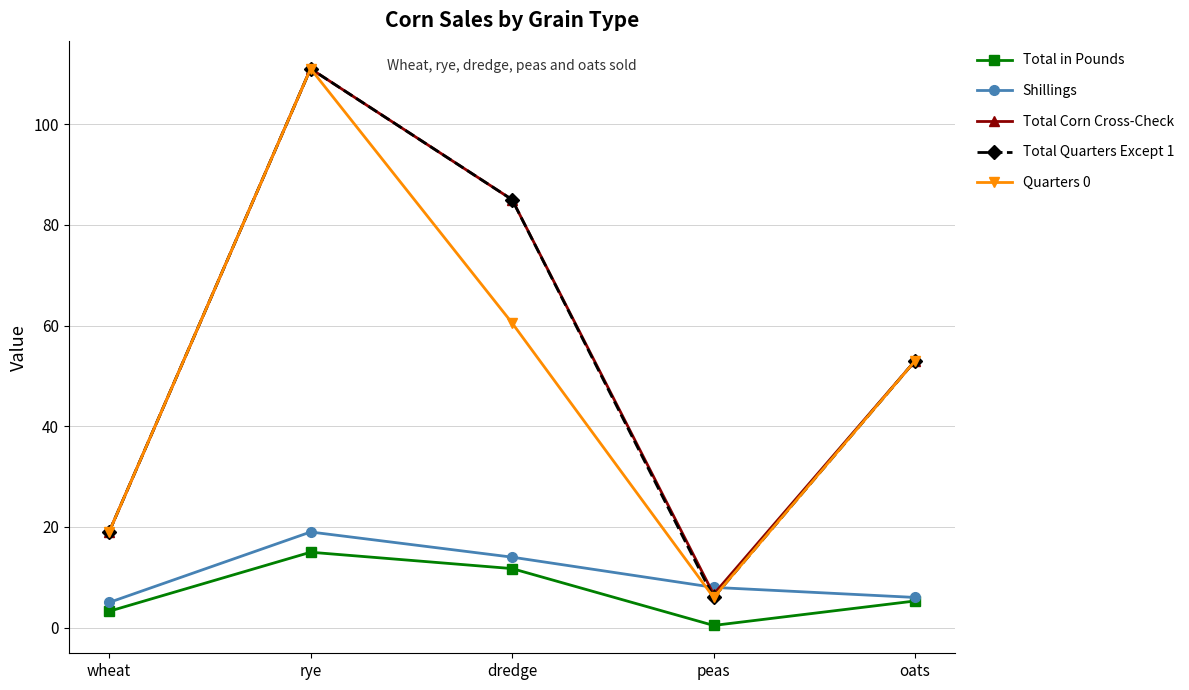

True or false: Total Corn Cross-Check and Total in Pounds intersect in this chart.

False